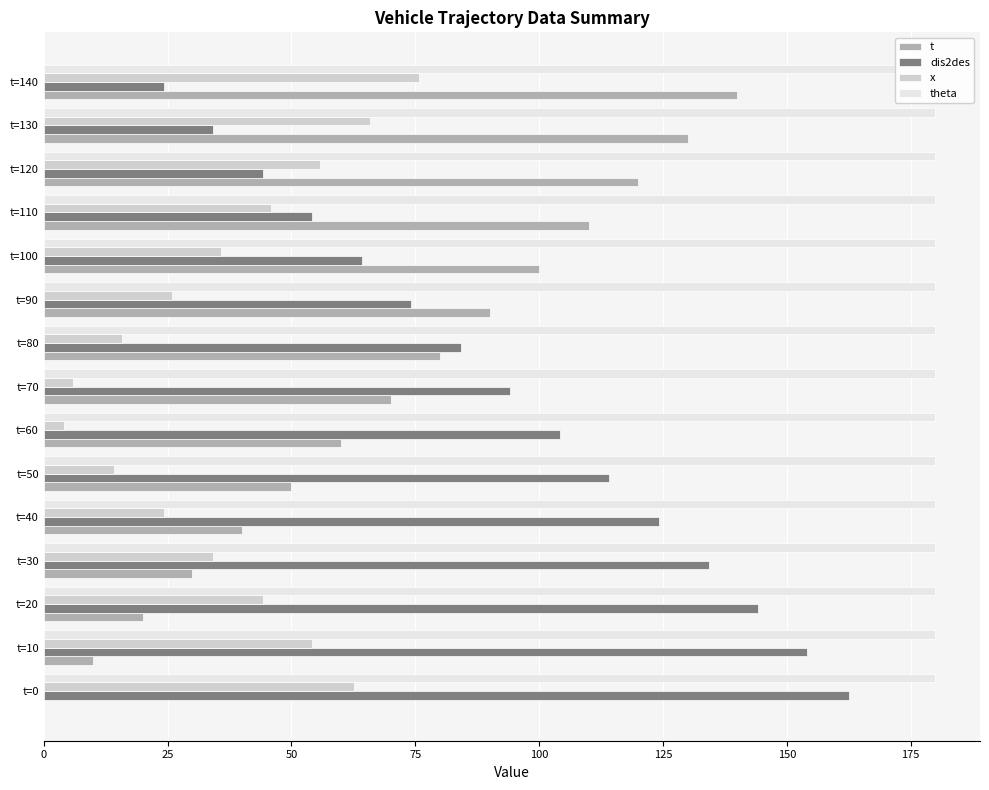

What is the minimum value for dis2des?

24.2